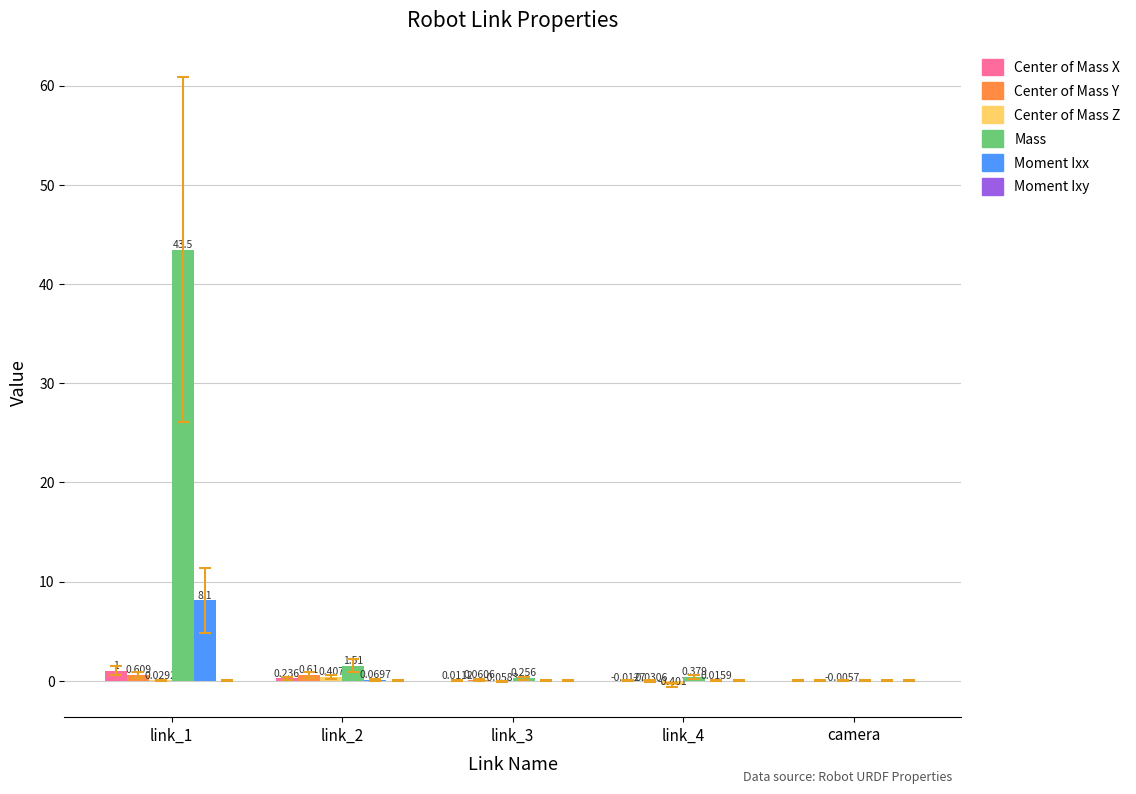

At which label is Center of Mass X closest to 0?

camera